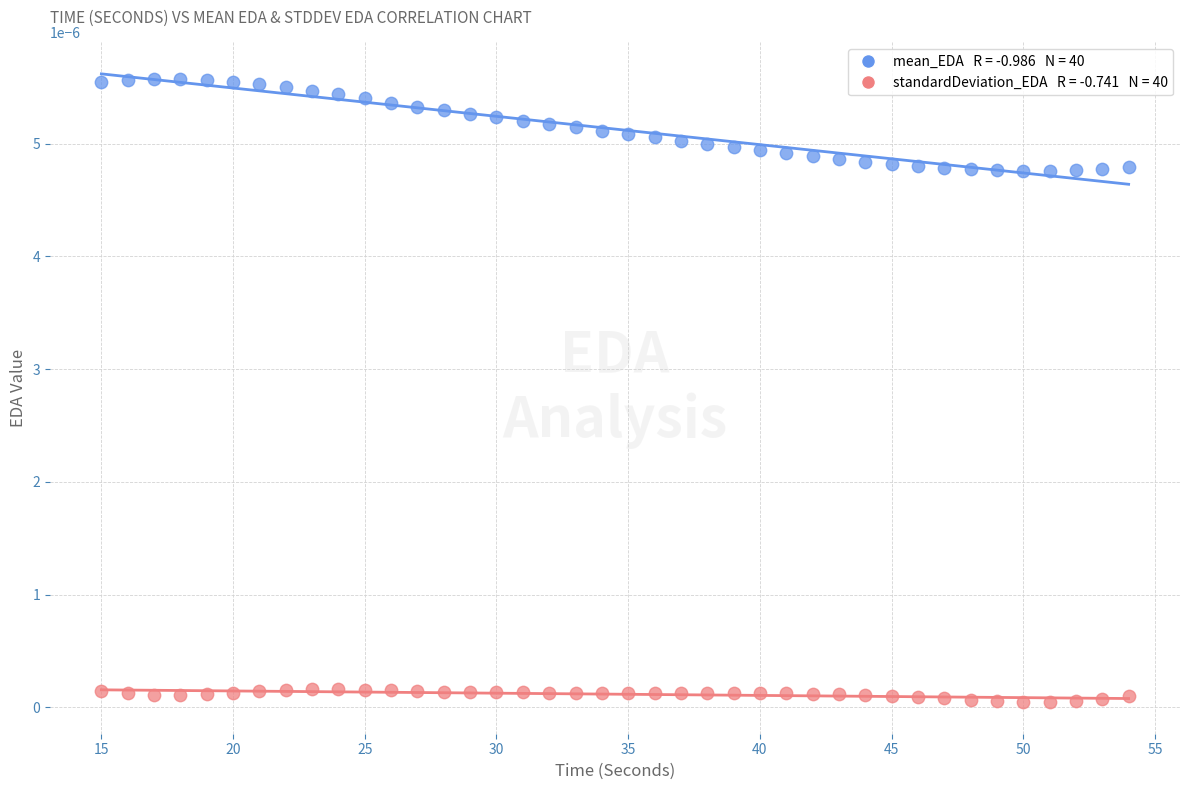

Across all data points, what is the range of X values (max minus min)?

39.0